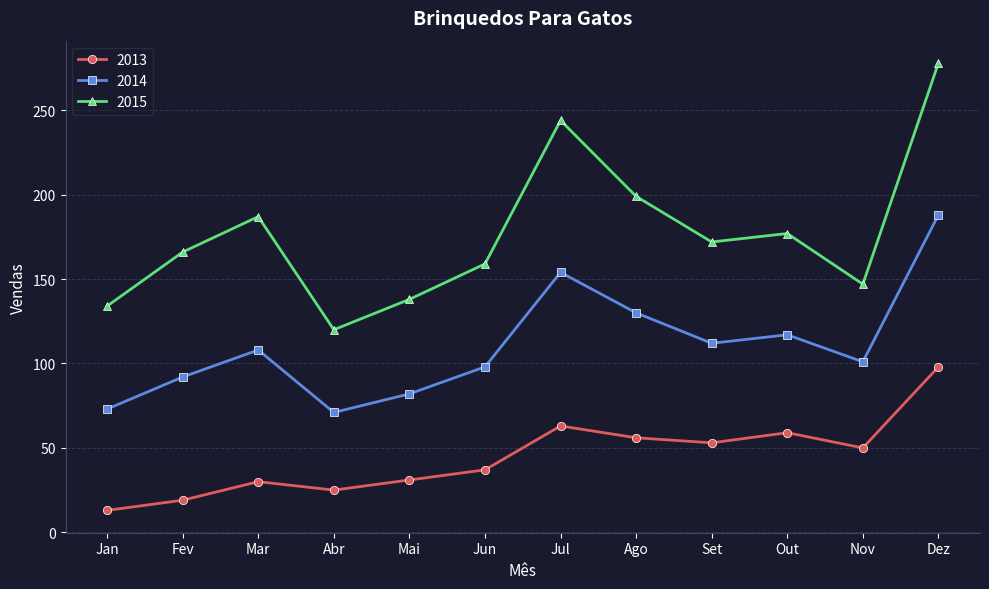

Read the 2015 value at Dez, to the nearest 5.

280